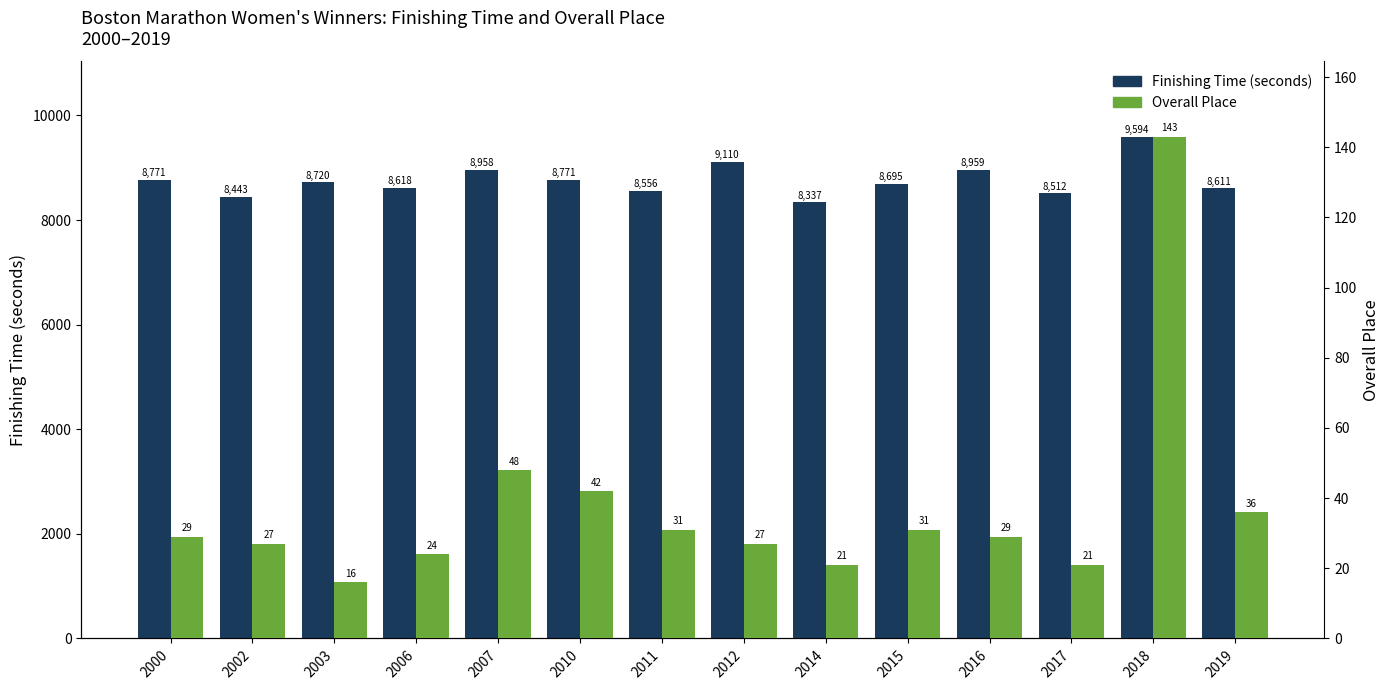

What is the value of the Finishing Time (seconds) bar at the 13th from the left?

9594